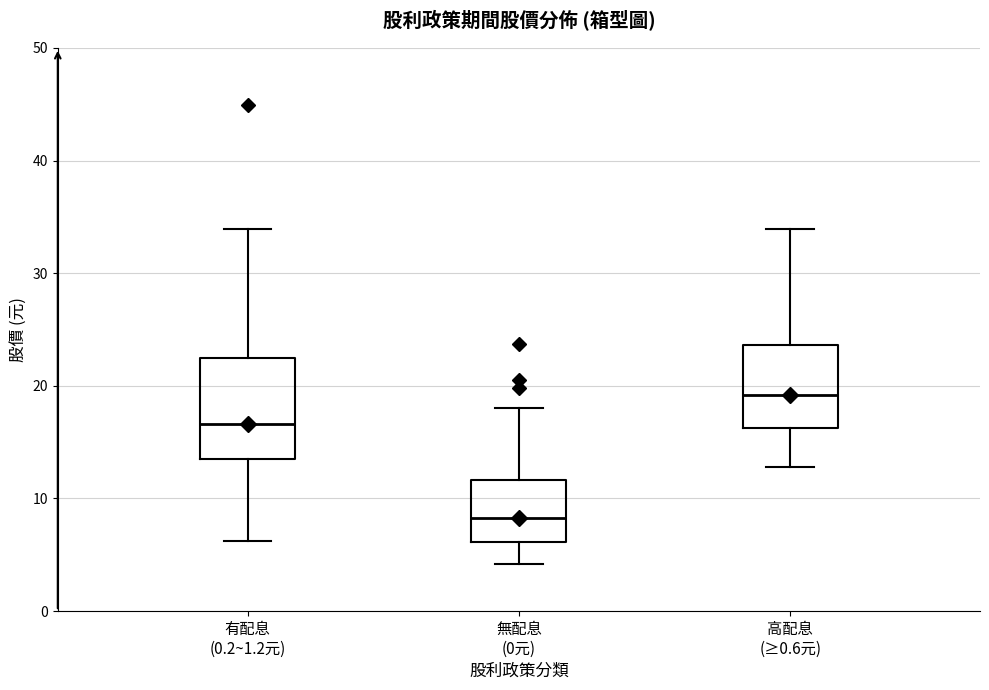

Where is the lower edge of the box for 無配息 (0元) on the y-axis? The values are not printed on the chart, so give them approximately, as read against the axis.

6